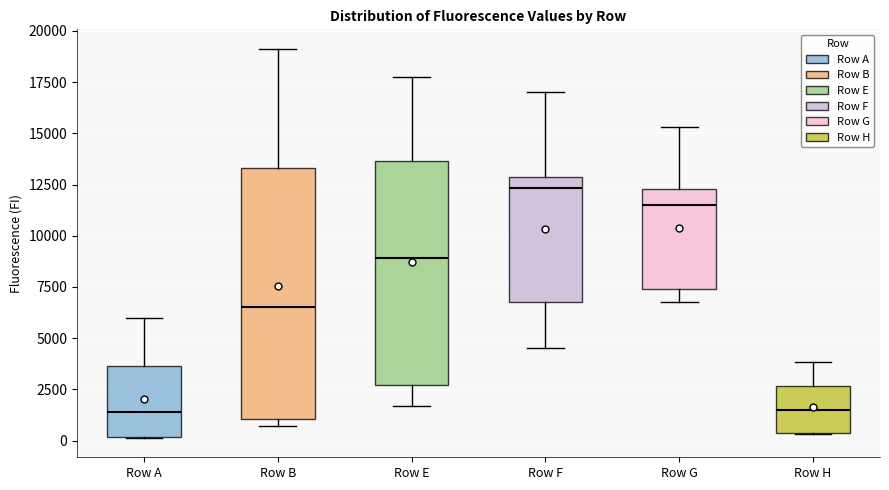

Reading left to right, transcribe this box plot: for each box, give where its median line is, the range the box spans, and where its two whiskers end, as read against the y-axis. The values are not printed on the chart, so give them approximately, as read against the axis.

Row A: median 1500, box 0 to 3500, whiskers 0 to 6000
Row B: median 6500, box 1000 to 13500, whiskers 500 to 19000
Row E: median 9000, box 2500 to 13500, whiskers 1500 to 17500
Row F: median 12500, box 7000 to 13000, whiskers 4500 to 17000
Row G: median 11500, box 7500 to 12500, whiskers 7000 to 15500
Row H: median 1500, box 500 to 2500, whiskers 500 to 4000